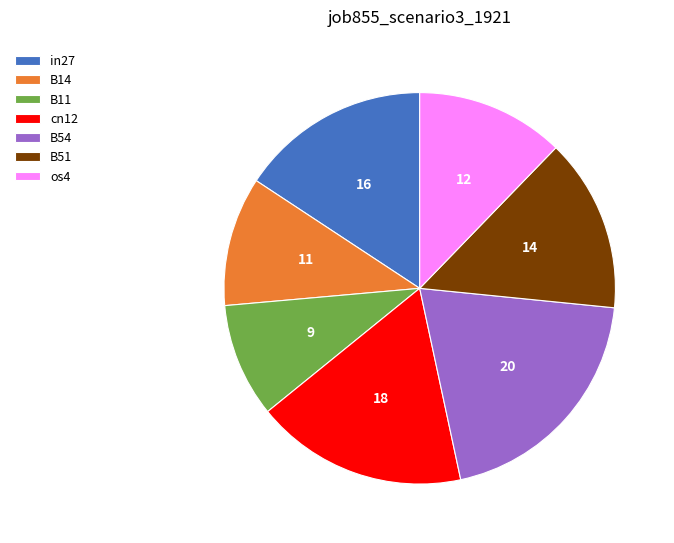

Is there any slice that represents more than half of the pie?

No